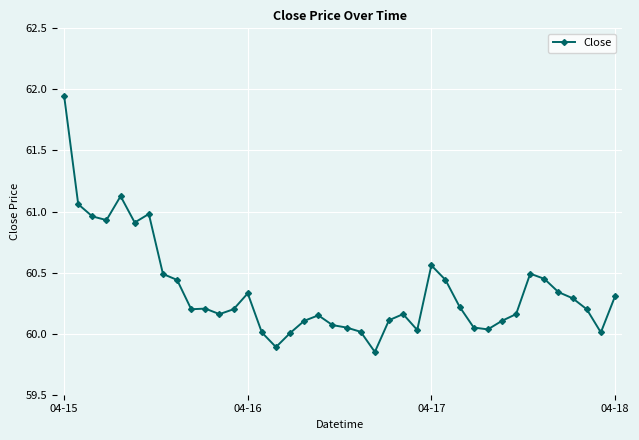

What is the difference between the maximum and second lowest values?

2.1